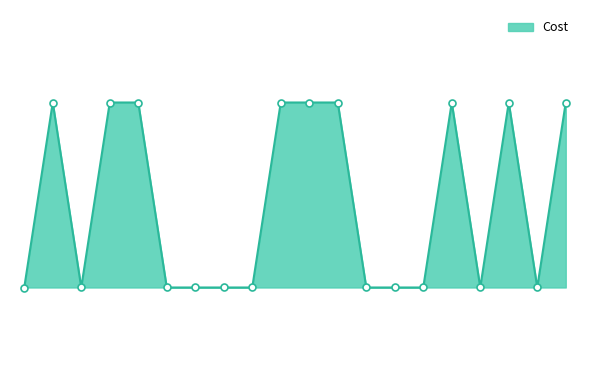

Is this an area chart (filled region under the line)?

Yes